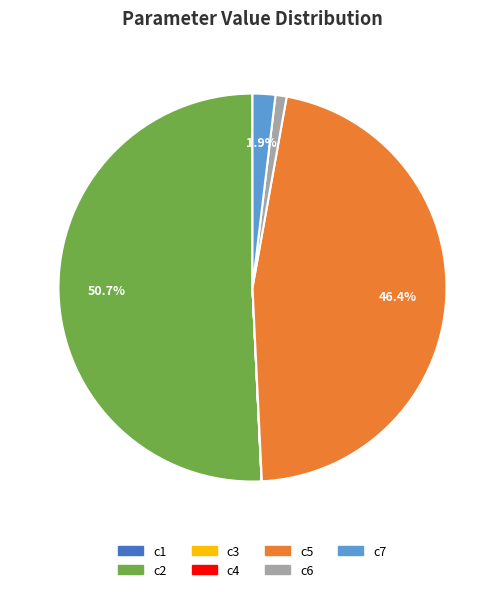

True or false: c7 accounts for 2% of the total.

True